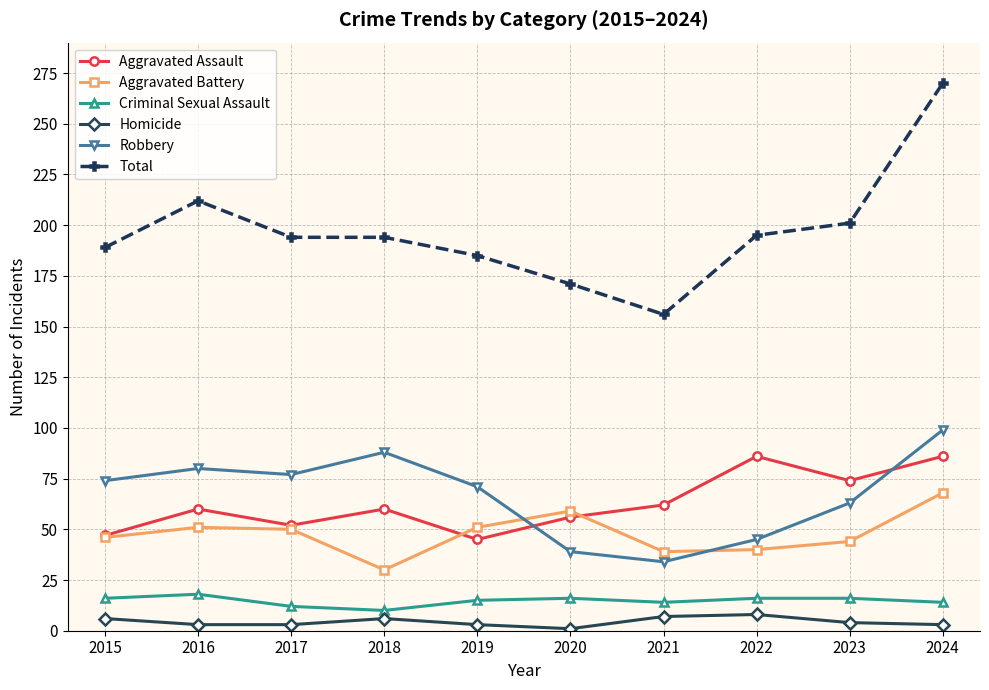

Is it true that Homicide equals 3 at 2017?

True